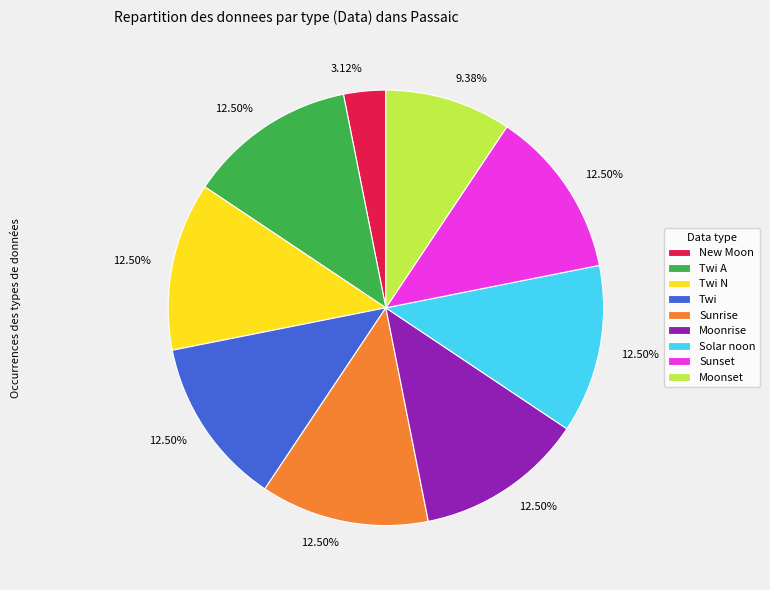

Which slice is the smallest?

New Moon